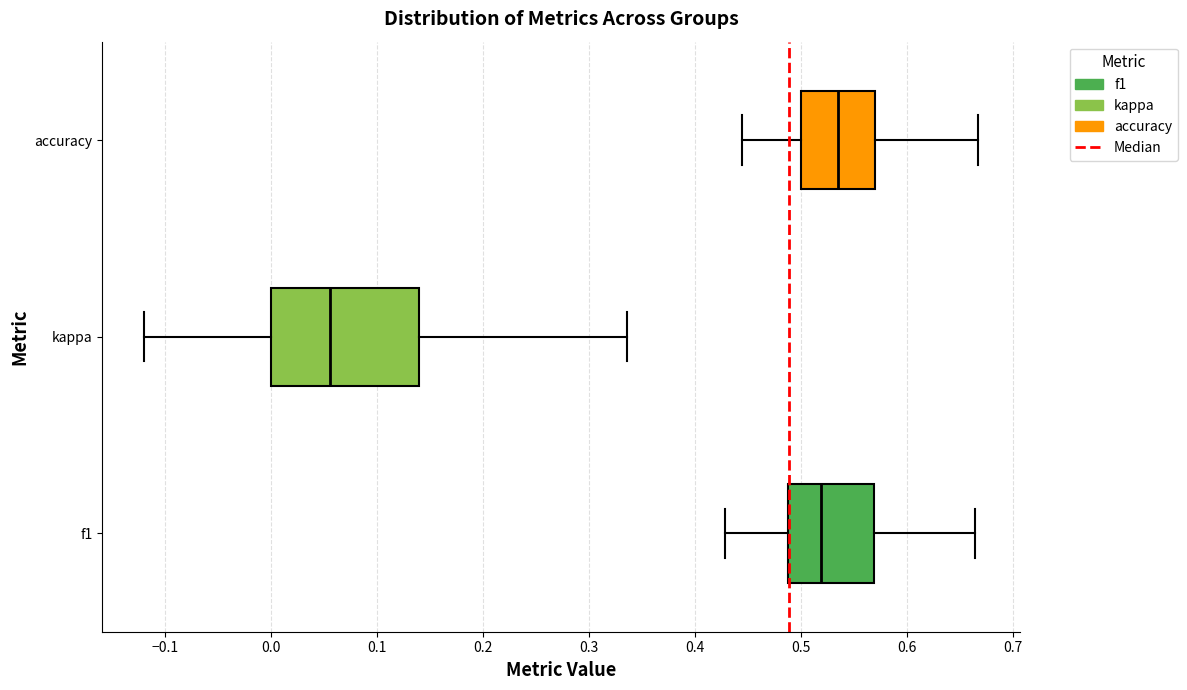

Which box is the widest, from its left edge to its right edge?

kappa